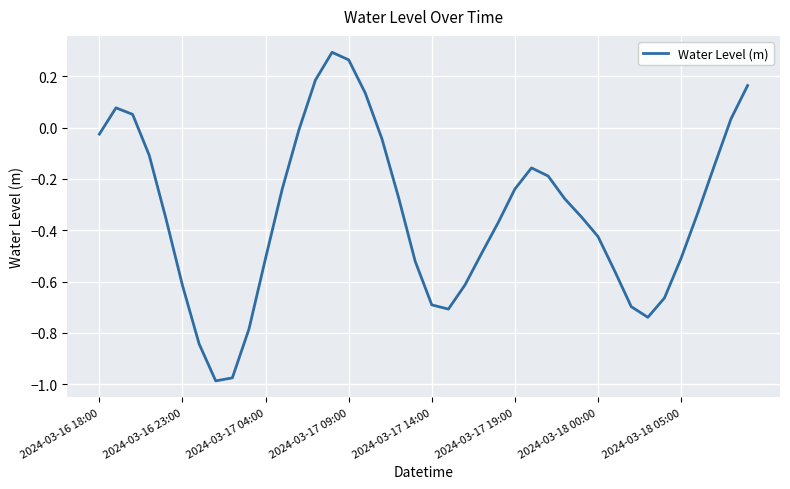

What is the sum of all values?

-13.2